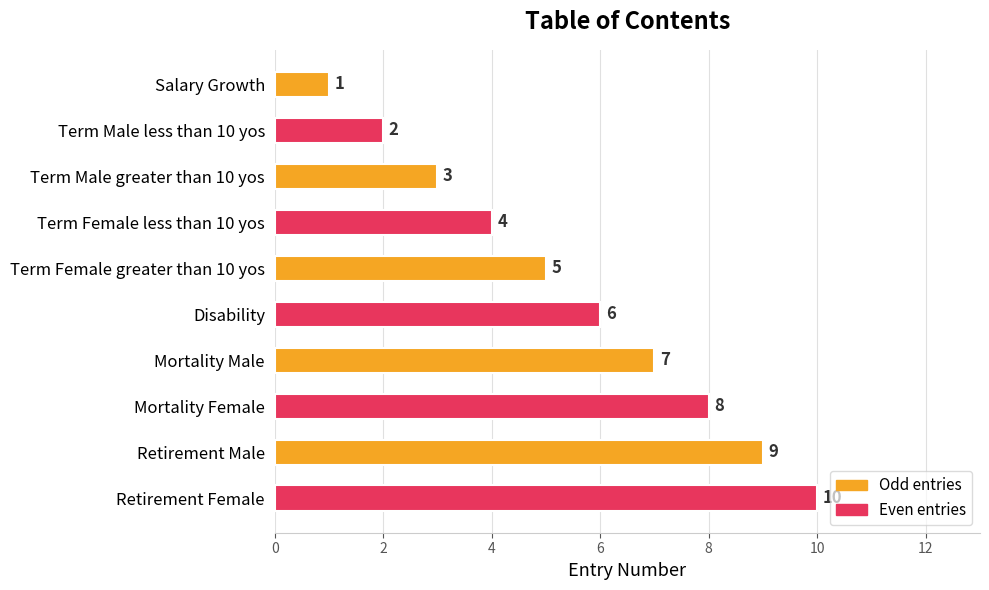

What value does the data have at Disability?

6